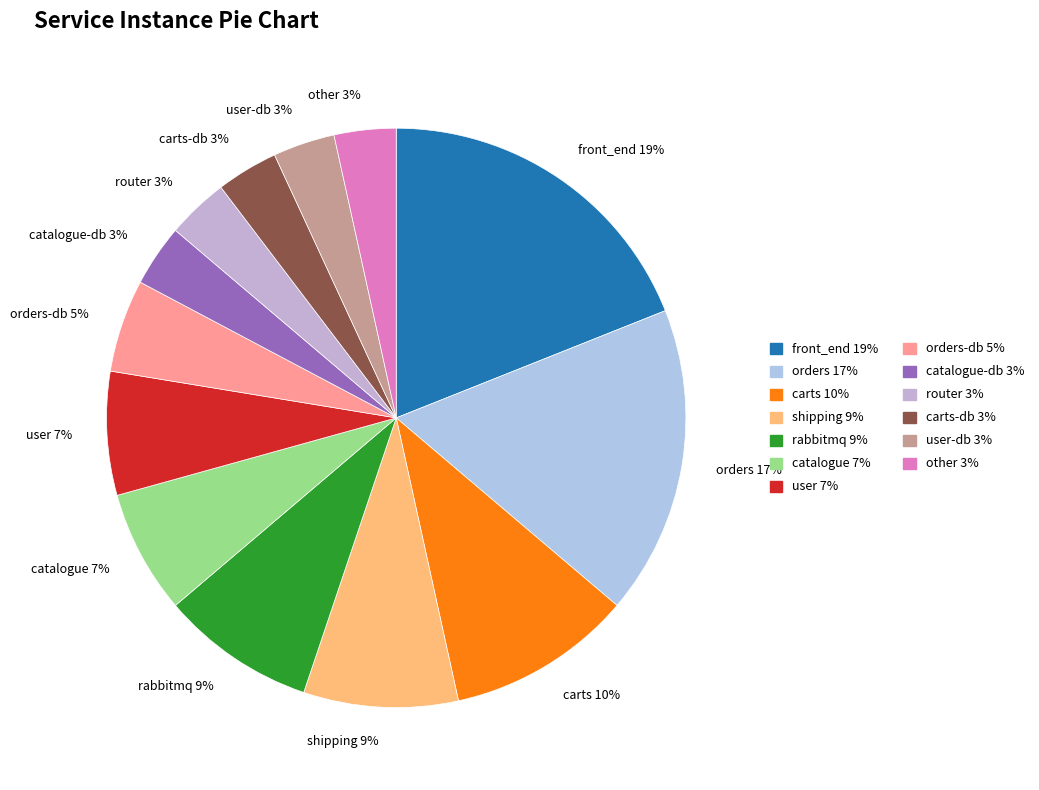

To the nearest percent, what is the average slice percentage?

8%